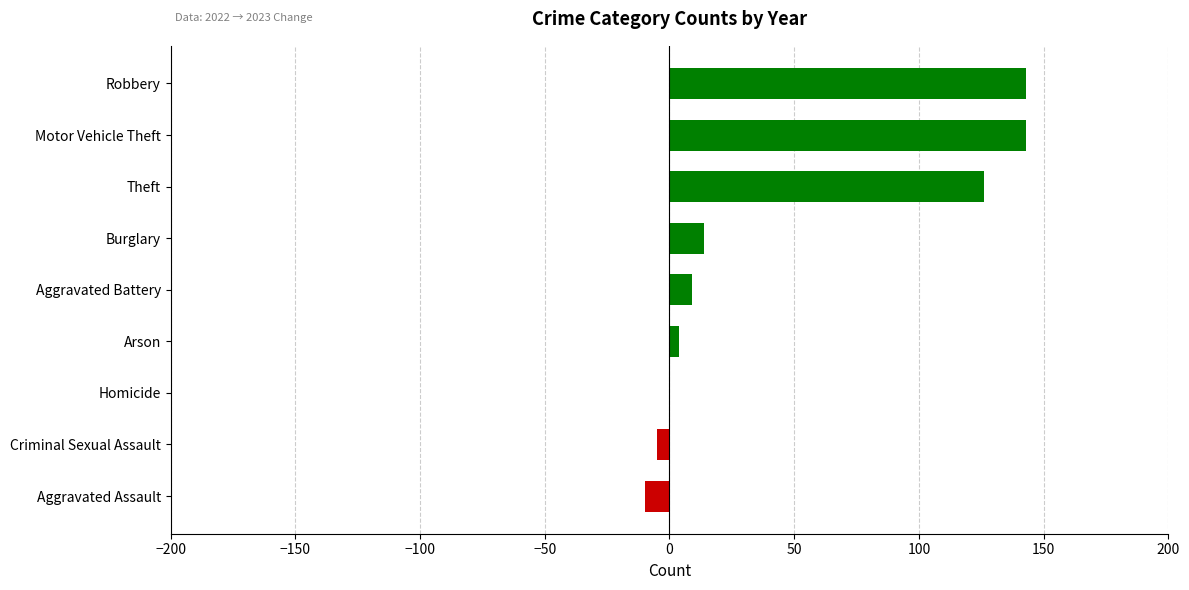

The value at Robbery is 143. True or false?

True